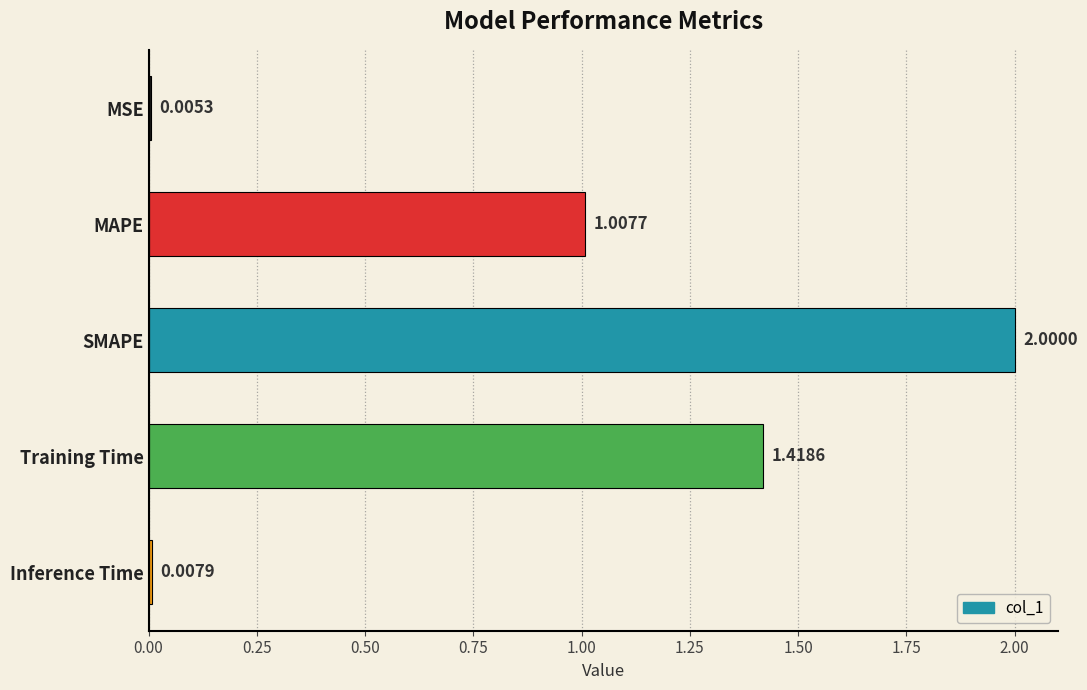

Where is the data nearest to the value 1?

MAPE